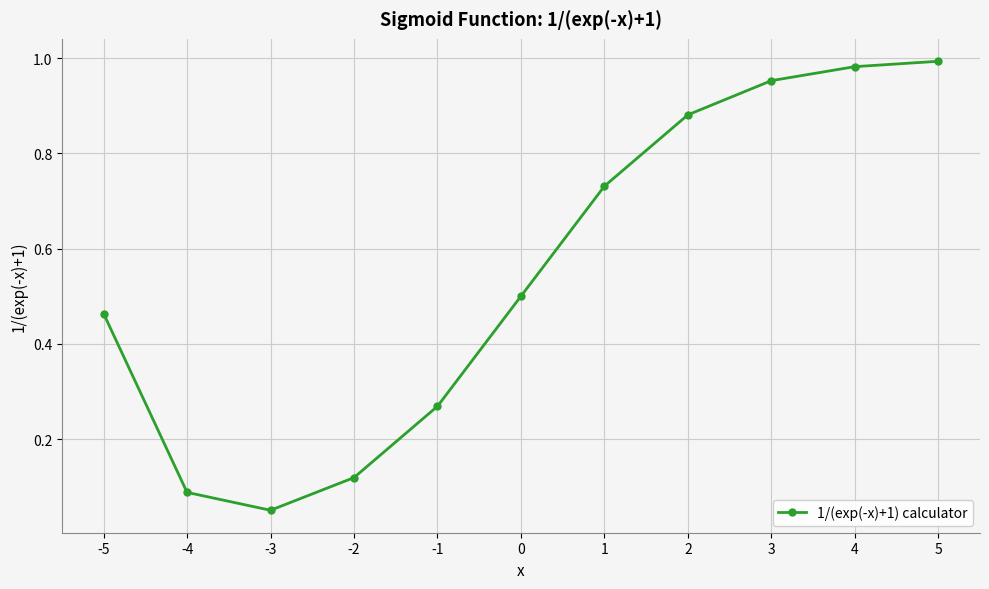

Is this an area chart (filled region under the line)?

No